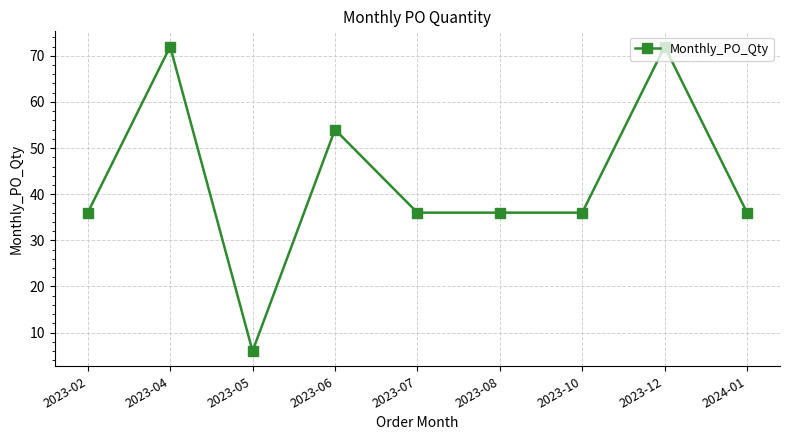

Is it true that the value at 2023-04 is 40?

False